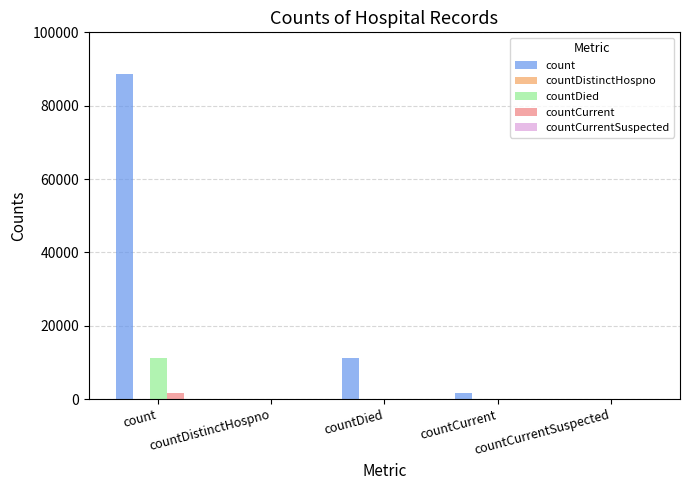

What is the greatest value displayed?

88722